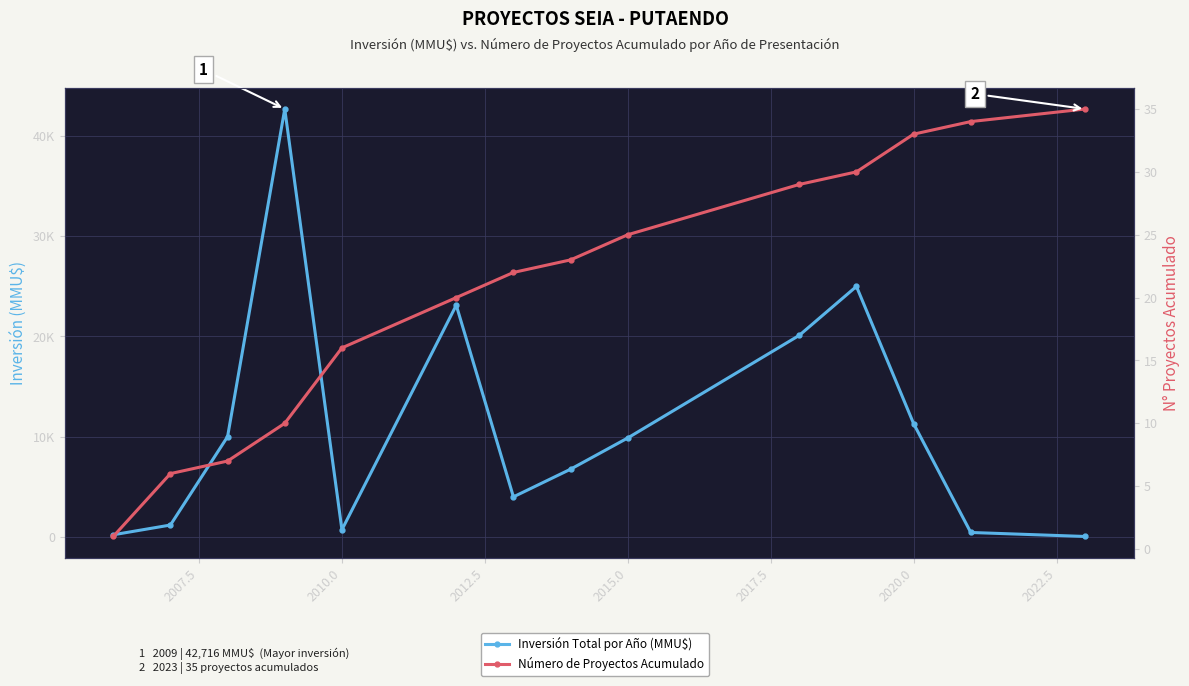

True or false: Inversión Total por Año (MMU$) and Número de Proyectos Acumulado cross at least once.

True